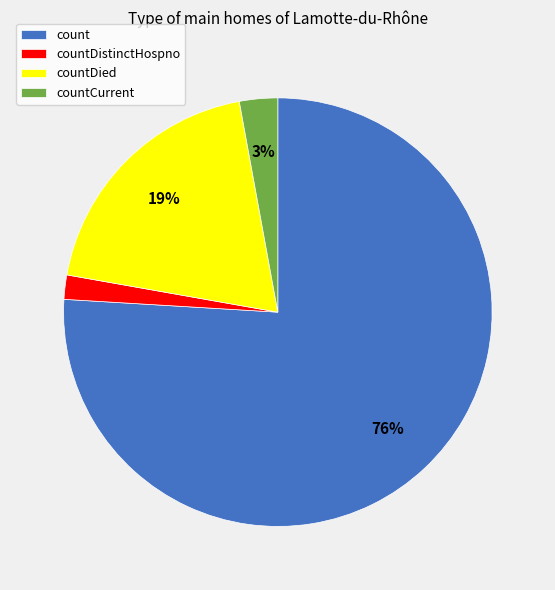

To the nearest percent, what is the average slice percentage?

25%